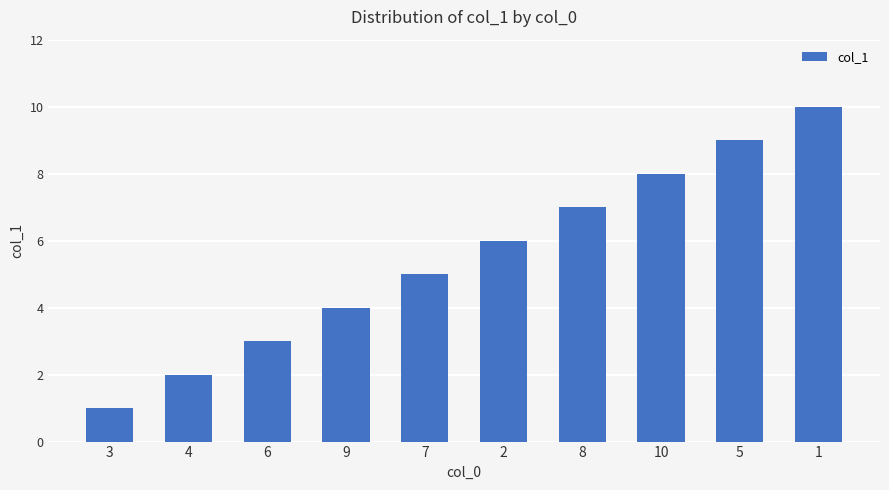

What is the approximate value at 3?

1